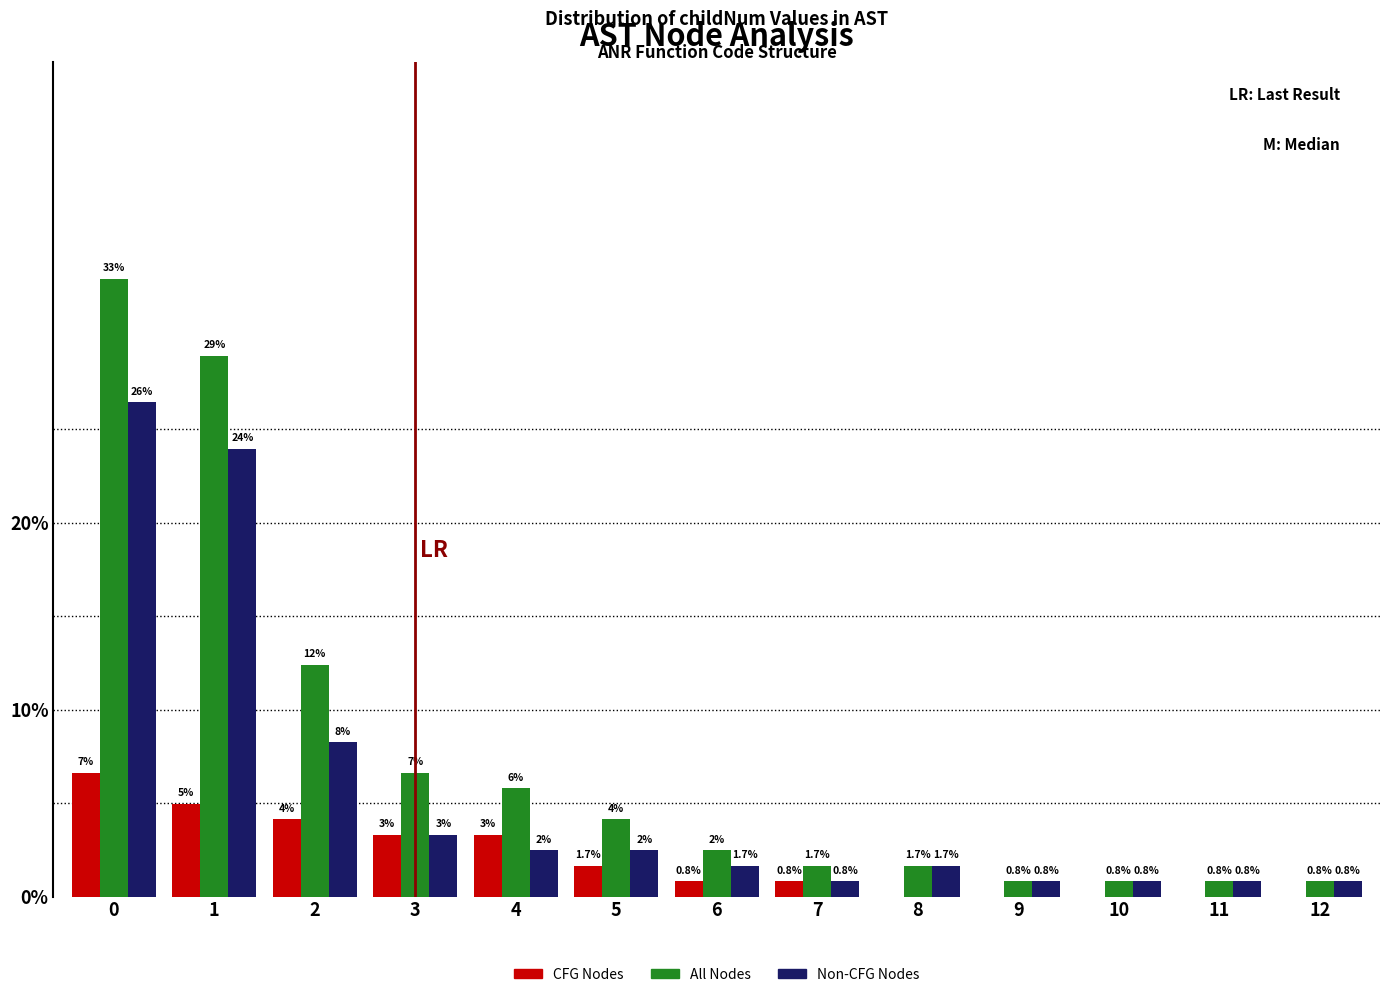

Which series has the largest total across all categories?

All Nodes